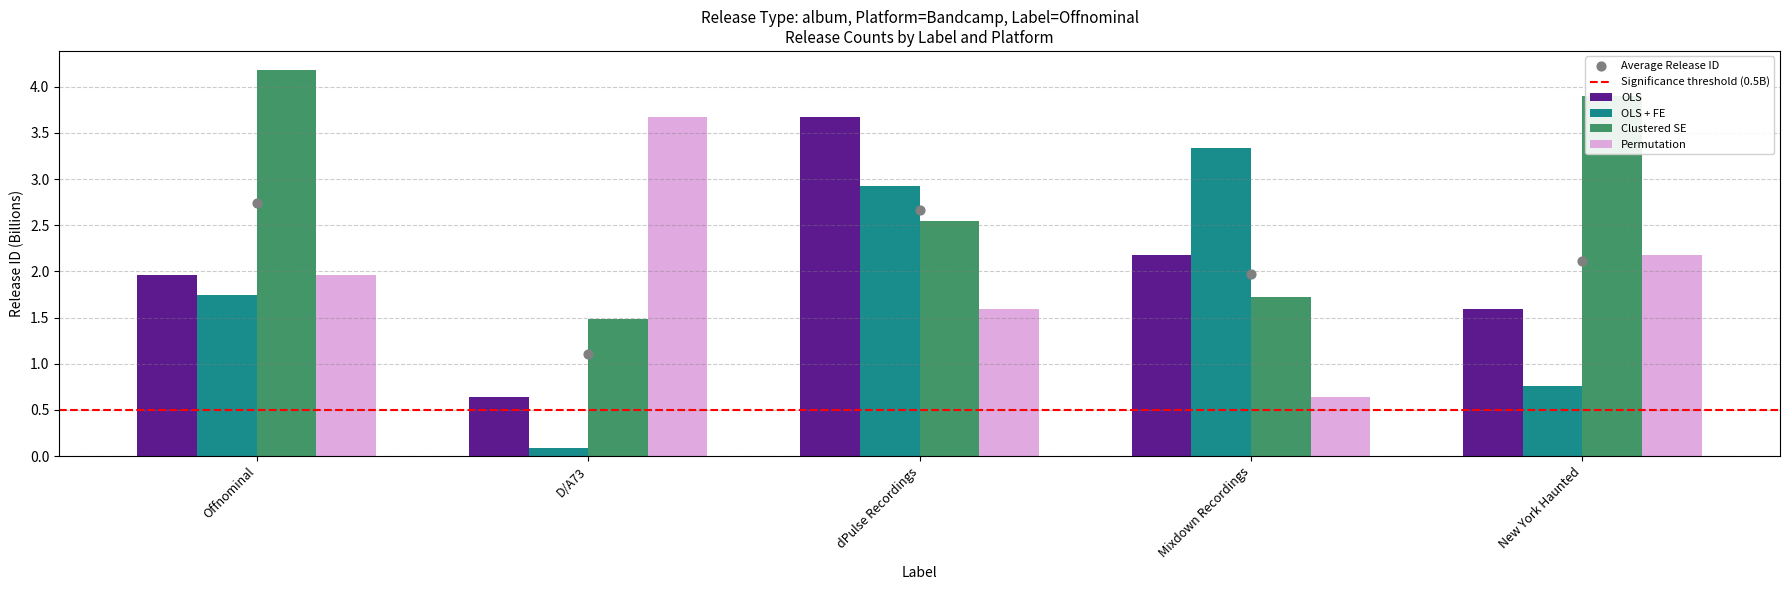

Which series has the largest Y range (max minus min)?

OLS + FE